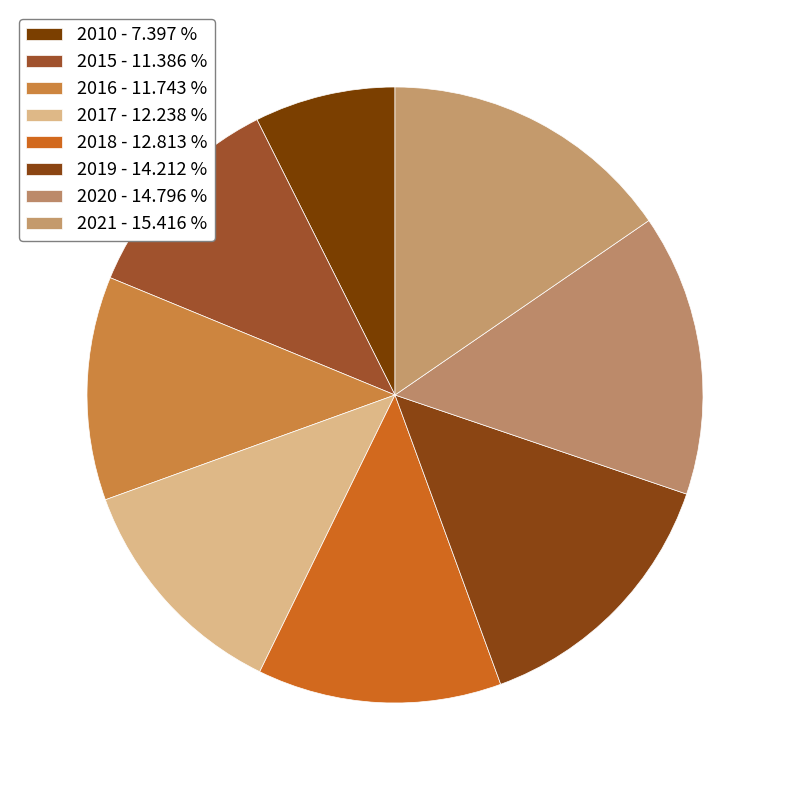

Which category has the smallest portion of the pie?

2010